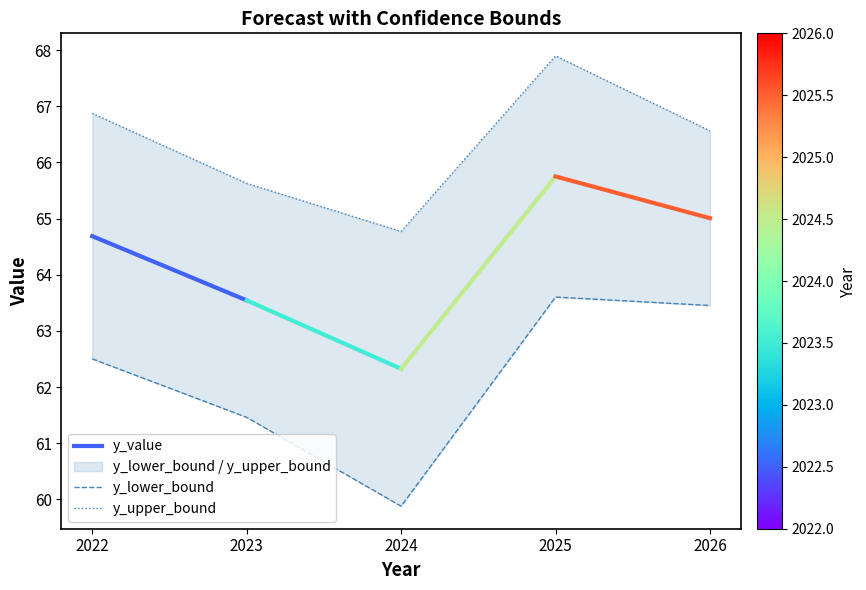

What is the value of the y_upper_bound point at the 2nd from the left?

65.6